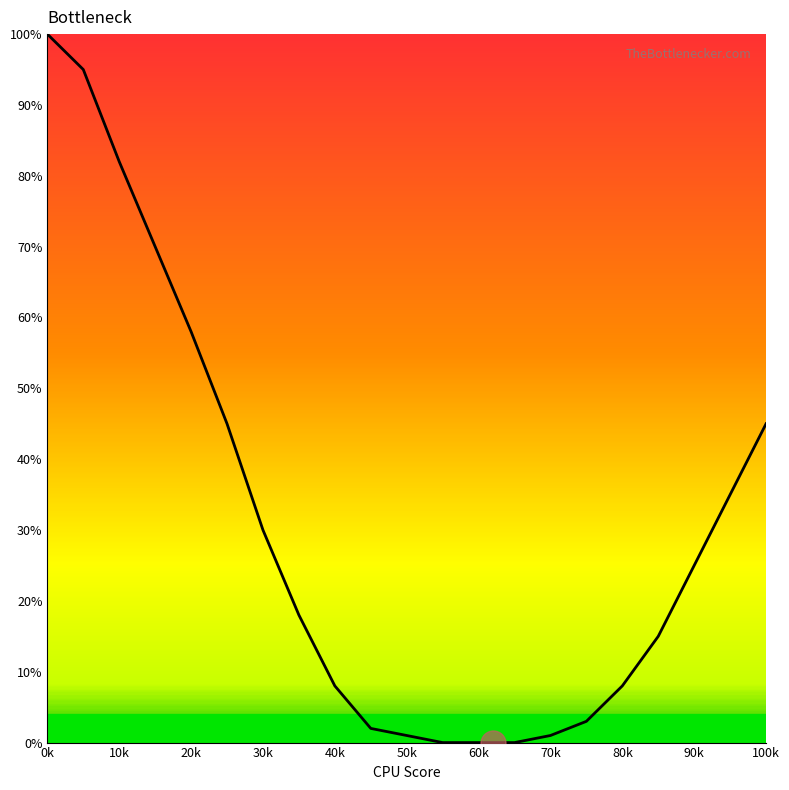

What is the difference between the maximum and minimum values?

100